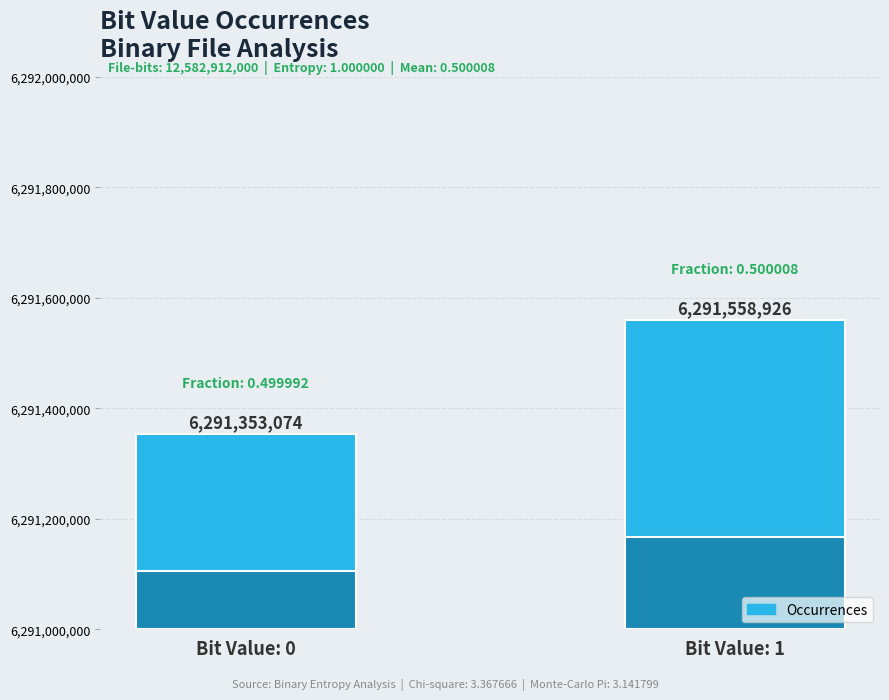

What is the sum of the values at Bit Value: 1 and Bit Value: 0?

12582912000